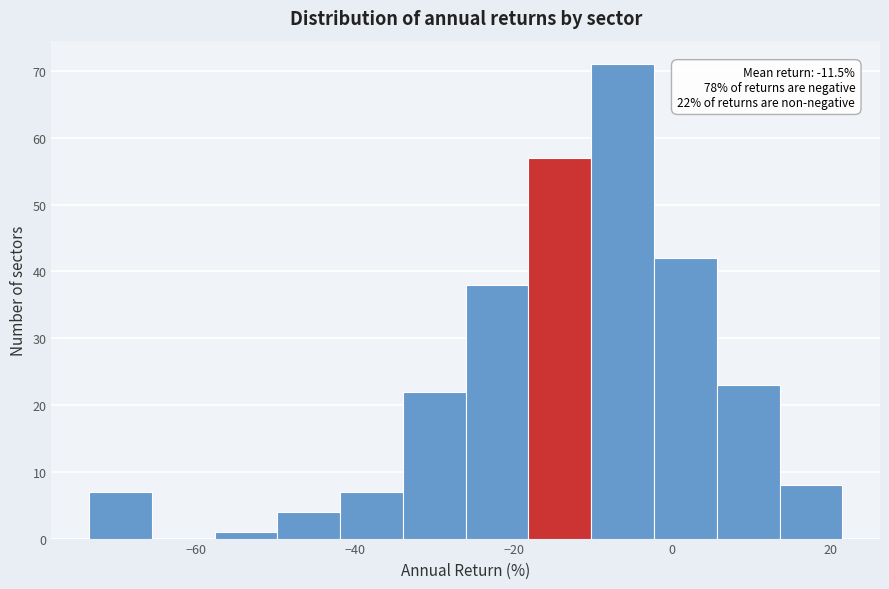

Around what value on the x-axis is the tallest bar? Give the approximate position of its centre, as read against the axis.

-6